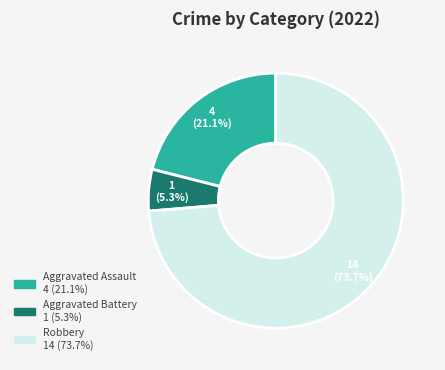

How many segments does this pie chart have?

3